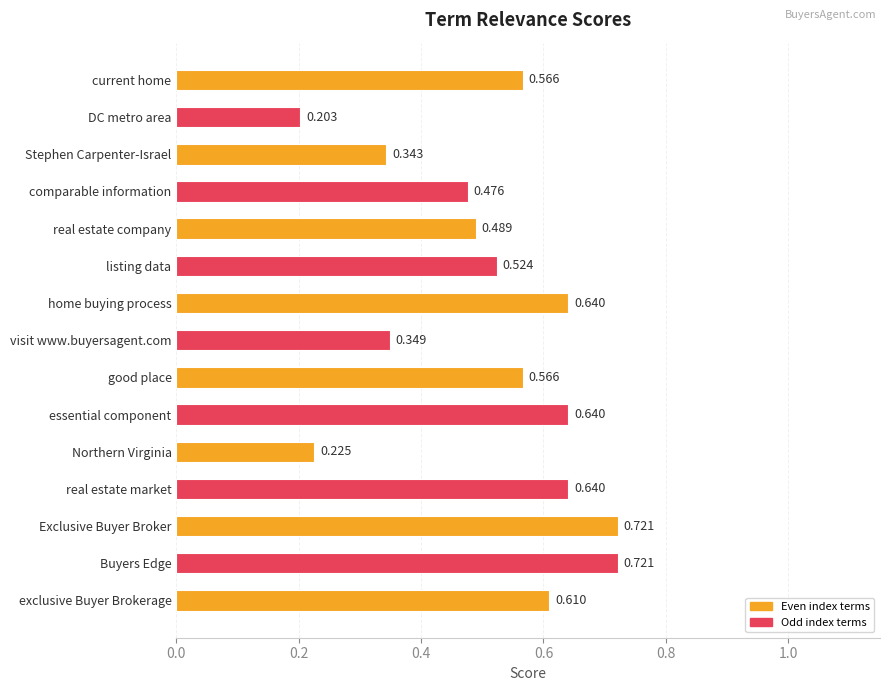

What is the label of the 13th bar from the top?

Exclusive Buyer Broker